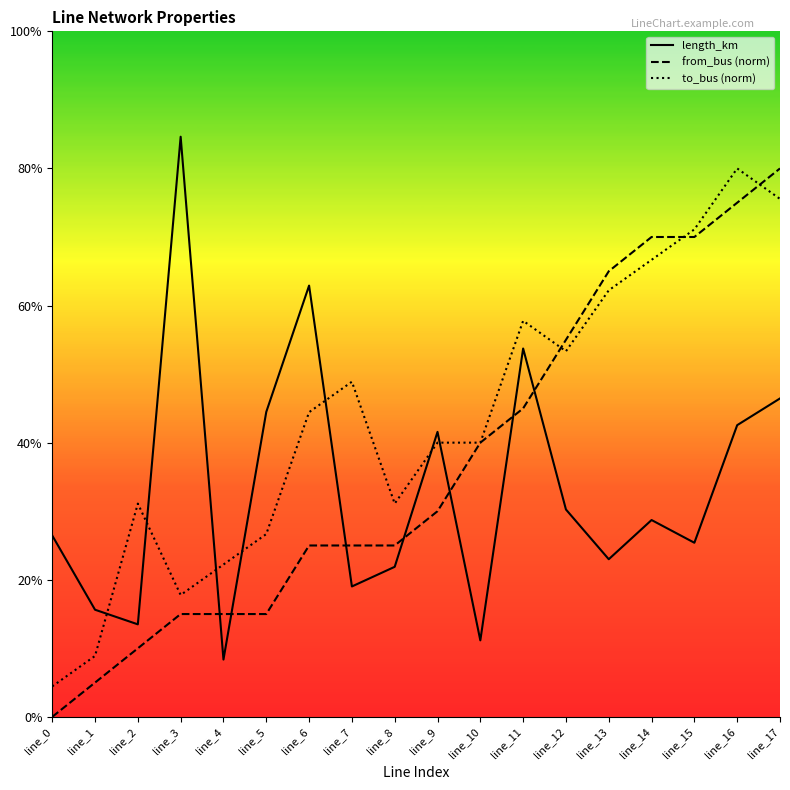

What are all the series names shown in the legend?

length_km, from_bus (norm), to_bus (norm)